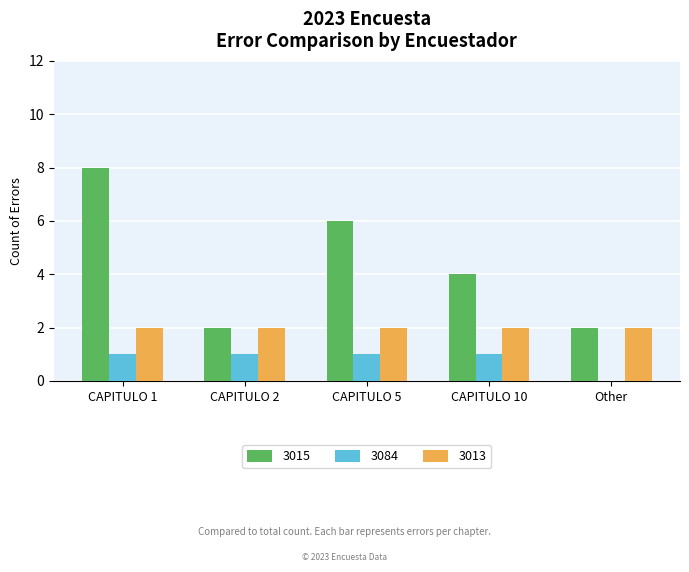

Count the number of data series in this chart.

3